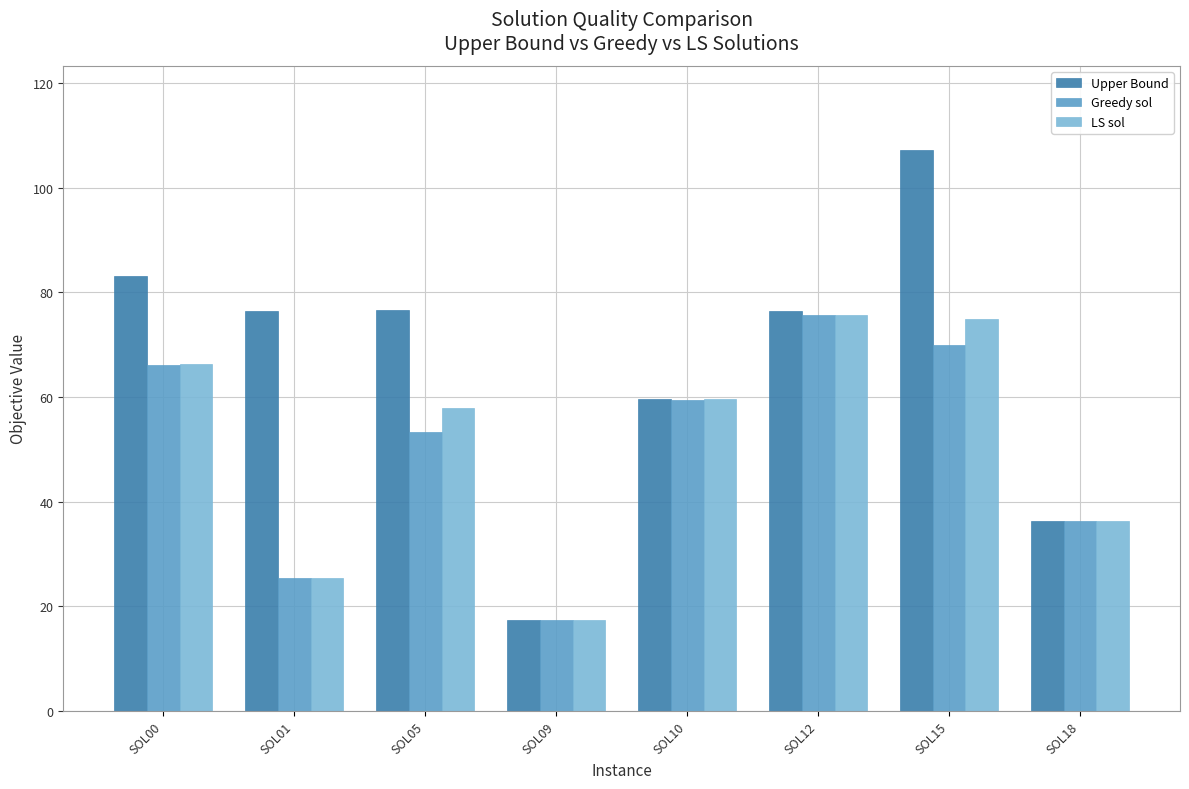

What is the difference between the maximum and second lowest values in the Greedy sol series?

50.3